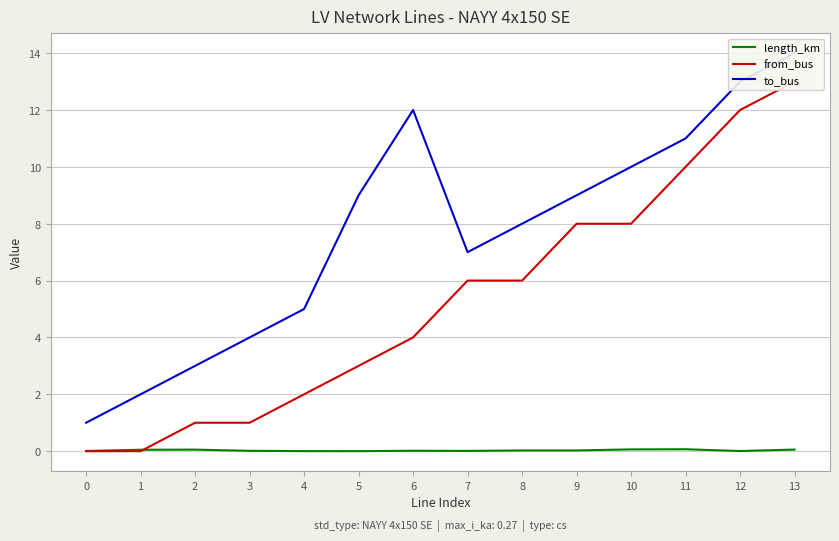

Which series has the largest total across all categories?

to_bus